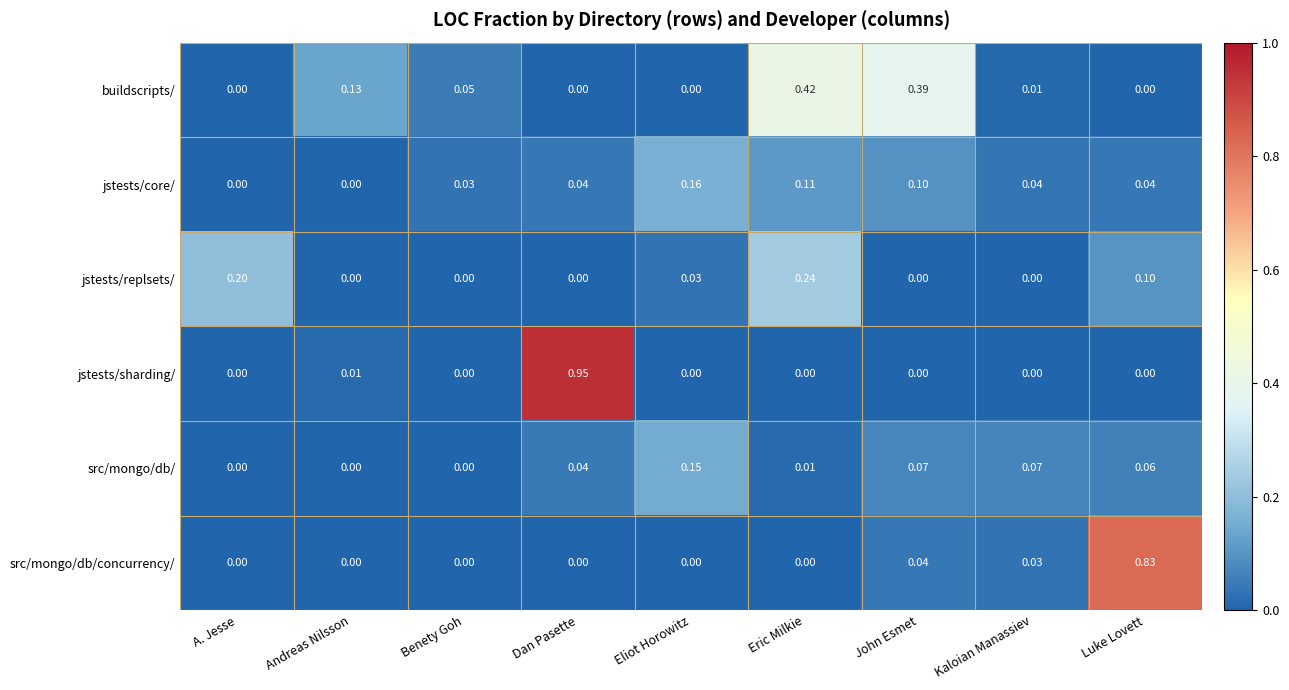

At how many categories does at least one series exceed 0?

9